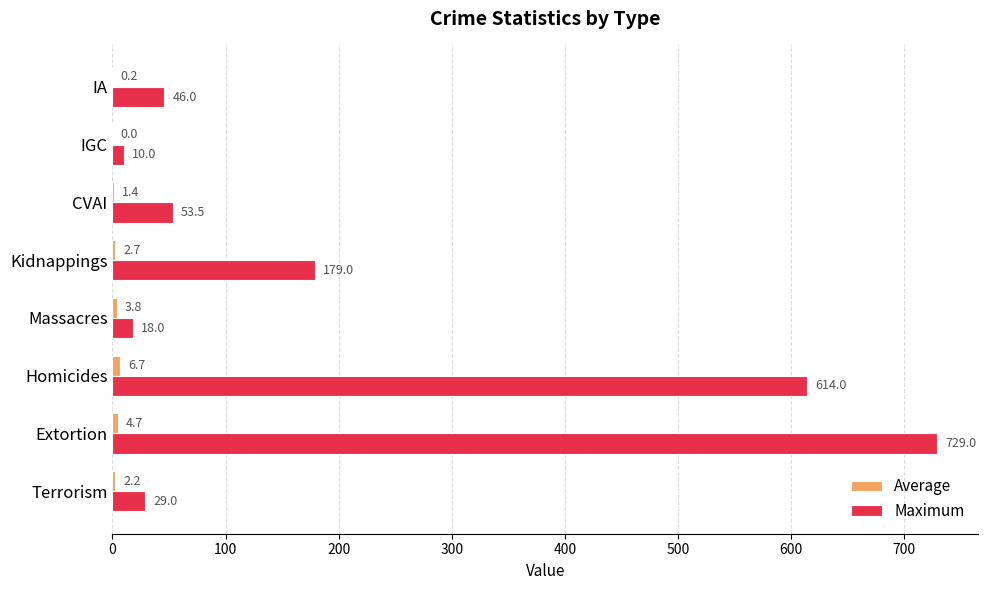

What is the sum of all Maximum values?

1678.5